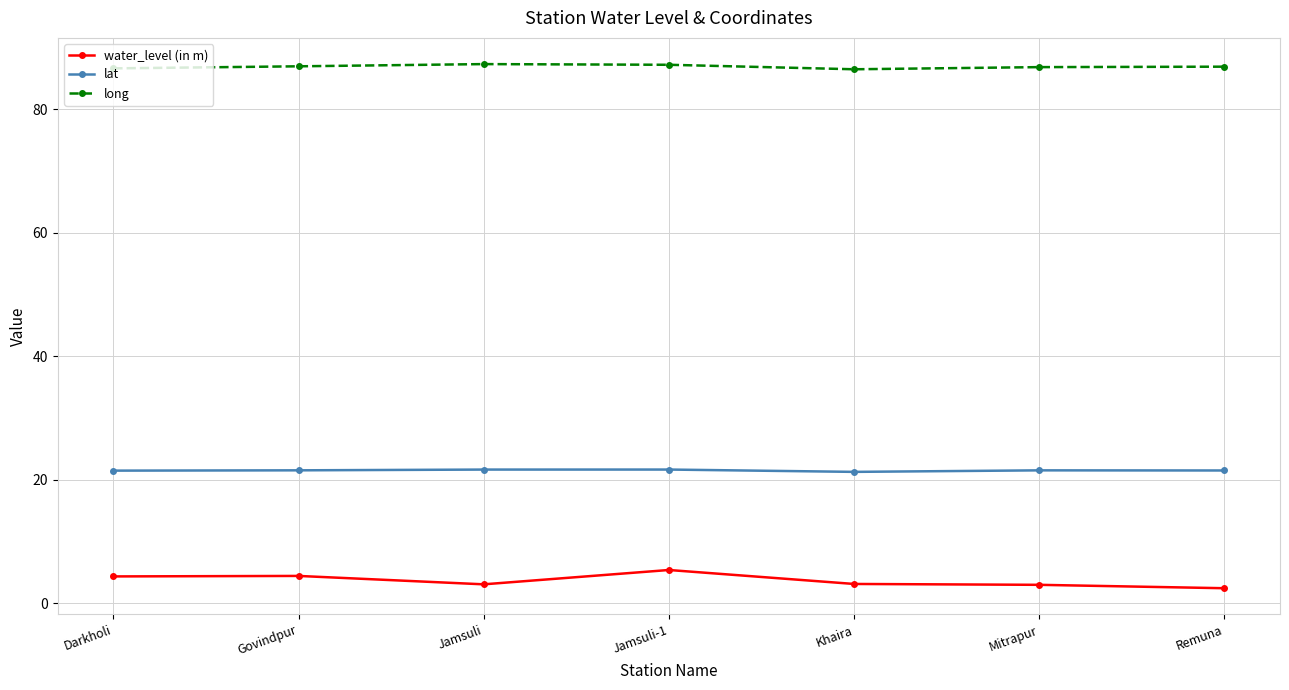

What is the spread (max minus min) of values at Jamsuli?

84.2